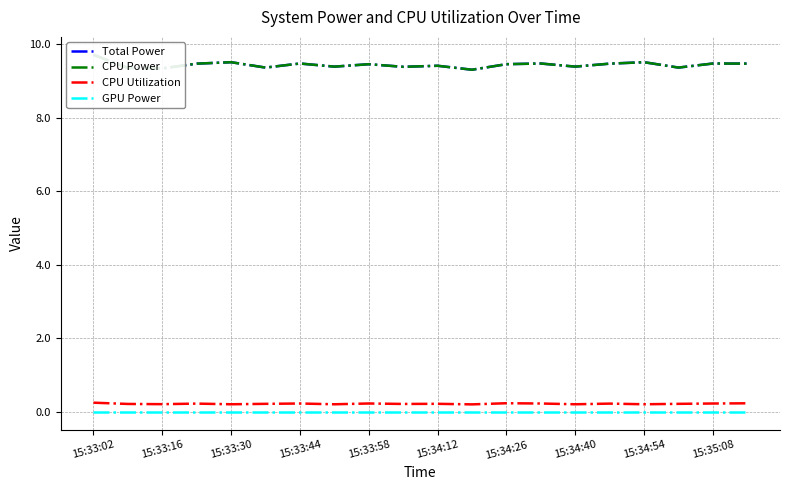

Rank the series by their maximum value, from lowest to highest.

GPU Power, CPU Utilization, Total Power, CPU Power